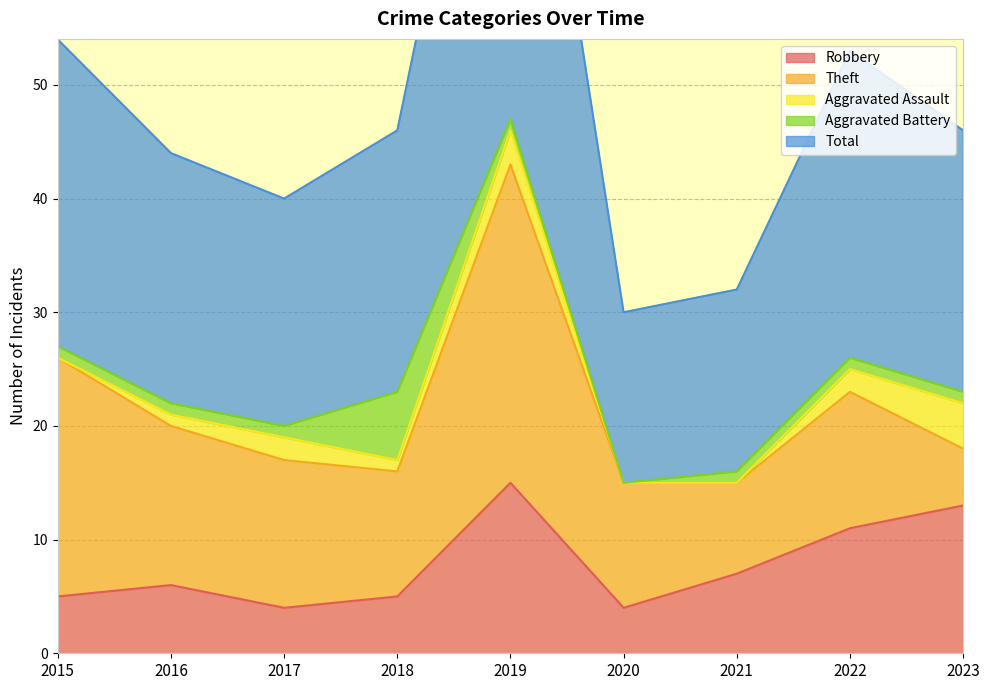

List the series in order of their peak value, highest first.

Total, Theft, Robbery, Aggravated Battery, Aggravated Assault